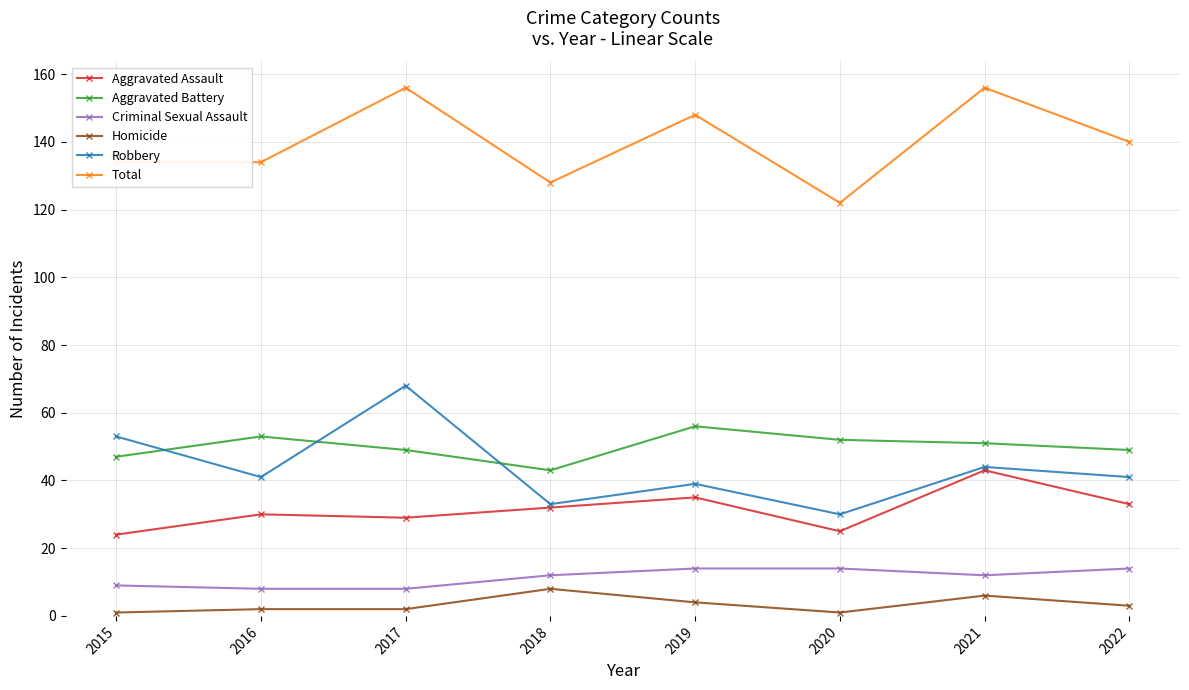

After their last crossing, which series has the higher values: Robbery or Aggravated Battery?

Aggravated Battery